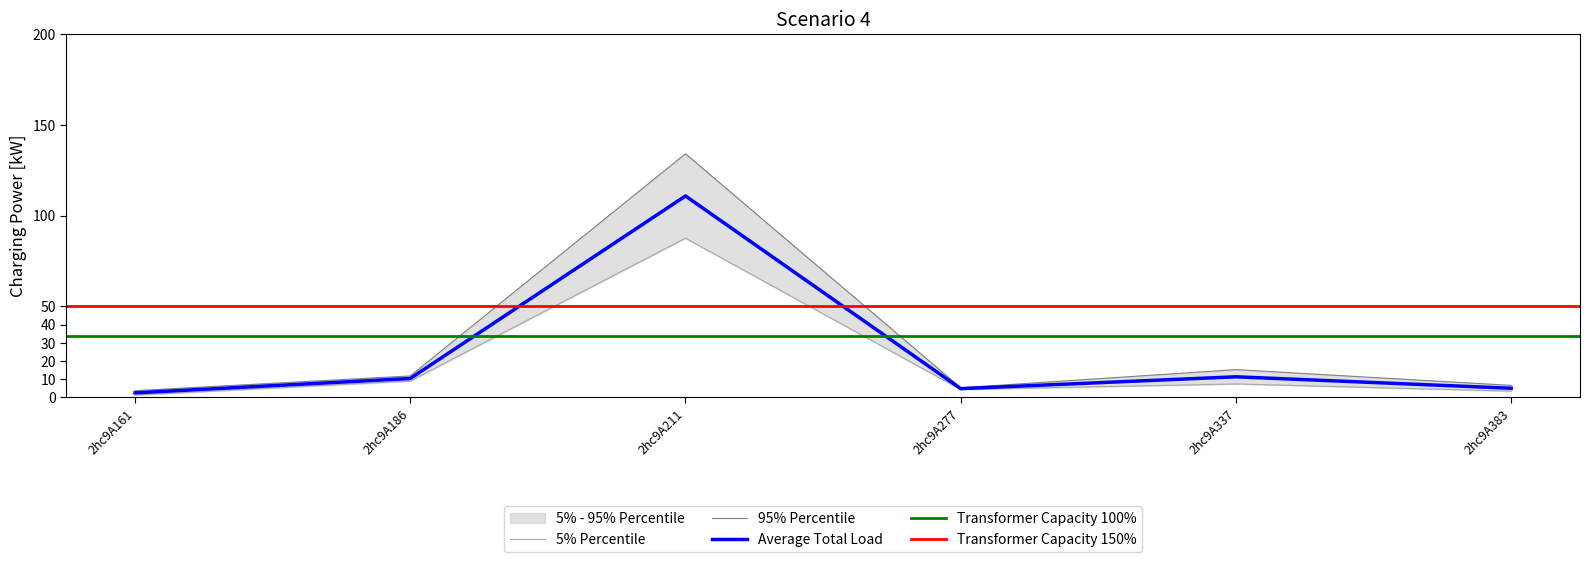

At which label is Average Total Load closest to 56?

2hc9A337